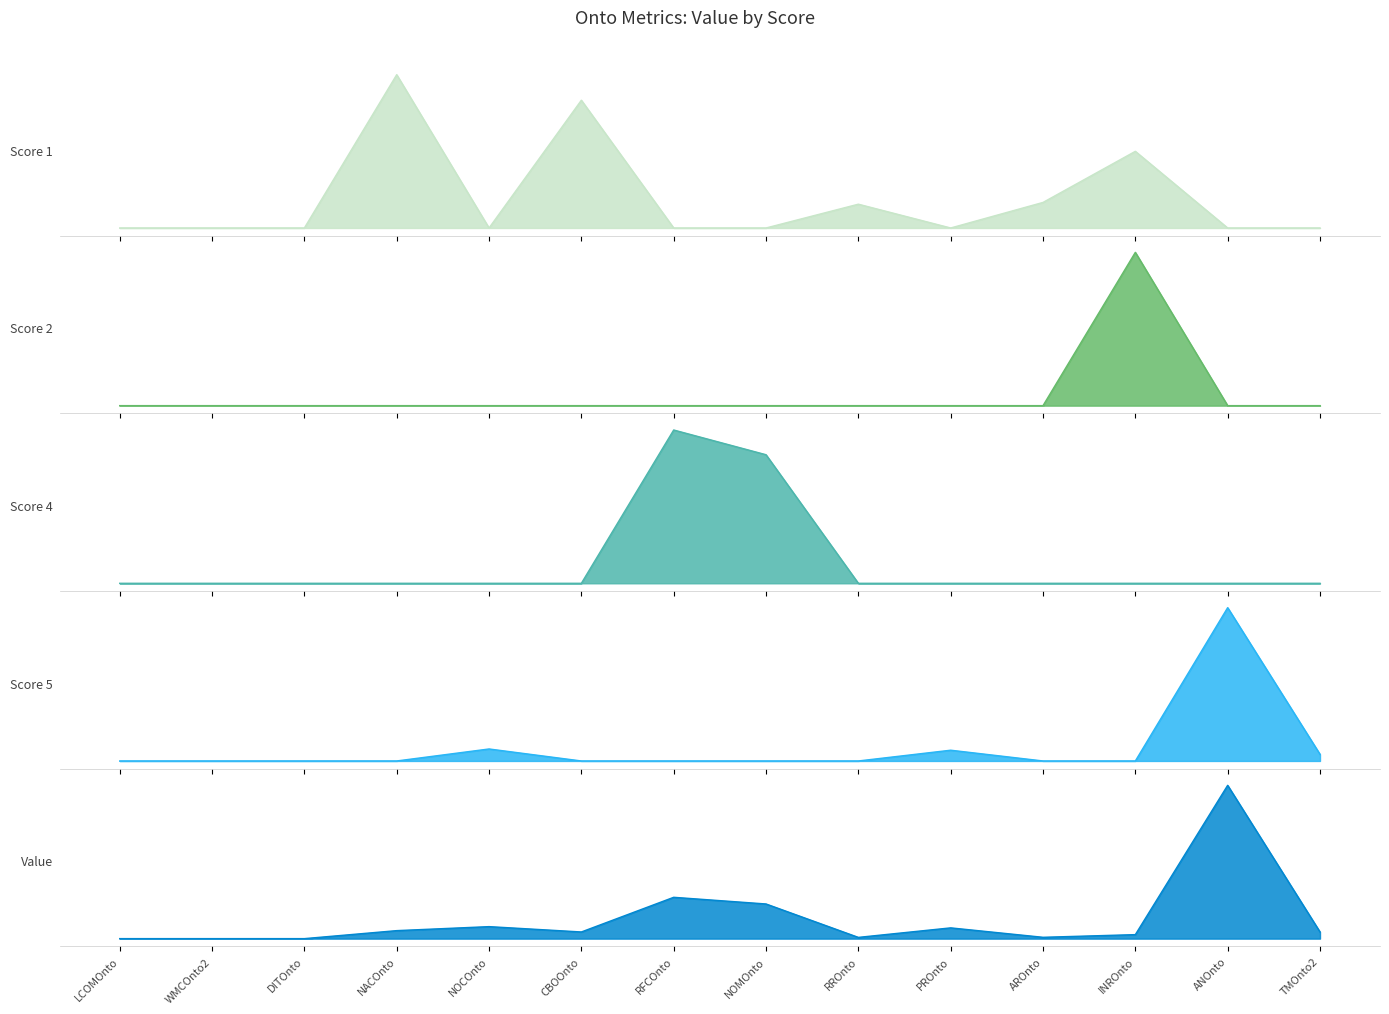

What is the label of the 10th point from the left?

PROnto